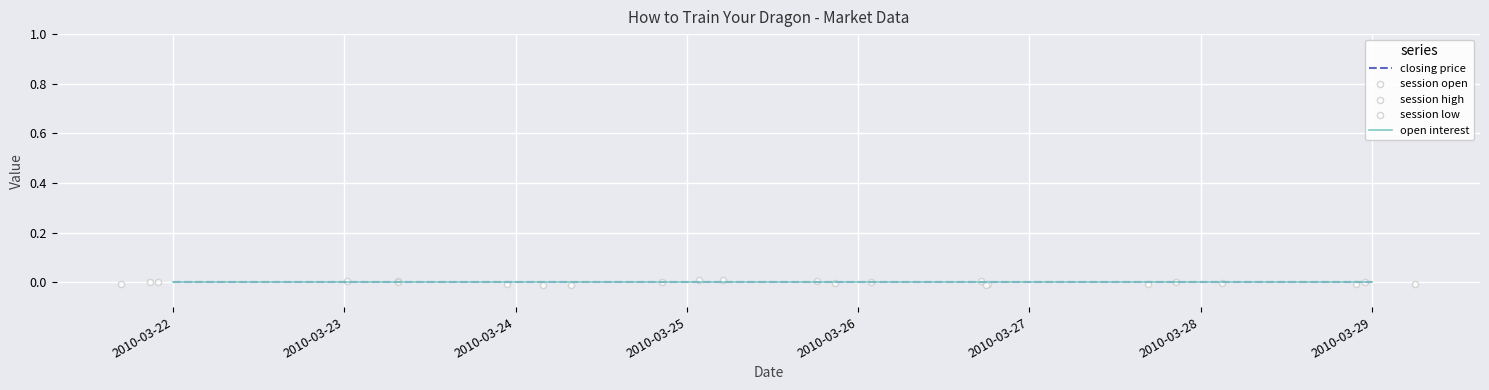

At how many categories does at least one series exceed 0?

7